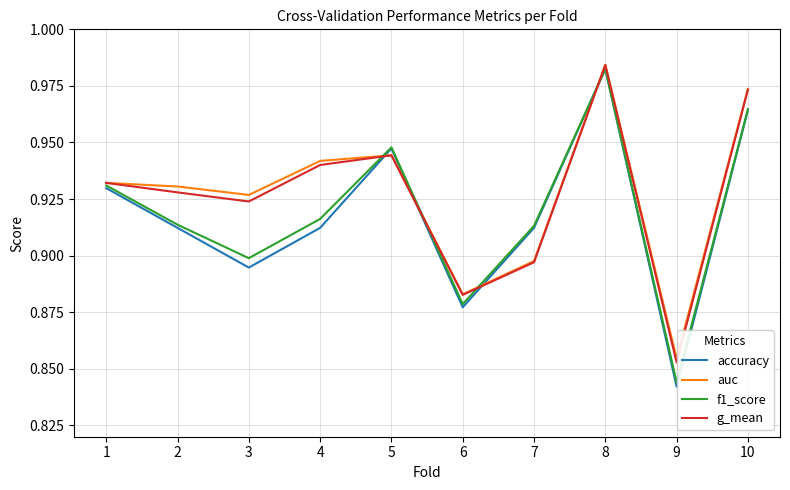

How many accuracy values are between 0 and 1?

10